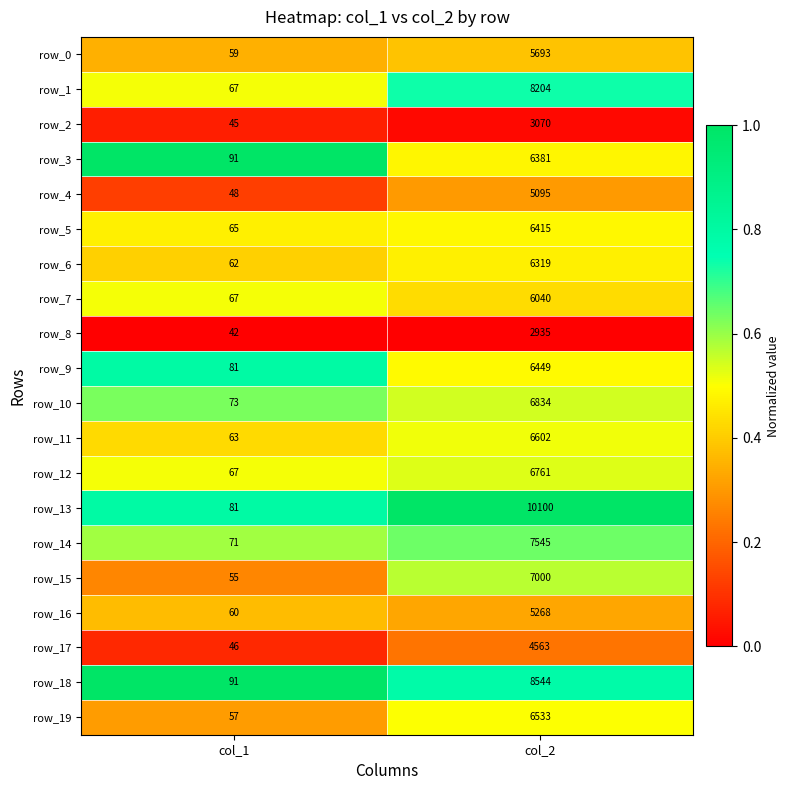

Which series has the largest range (max minus min)?

row_13